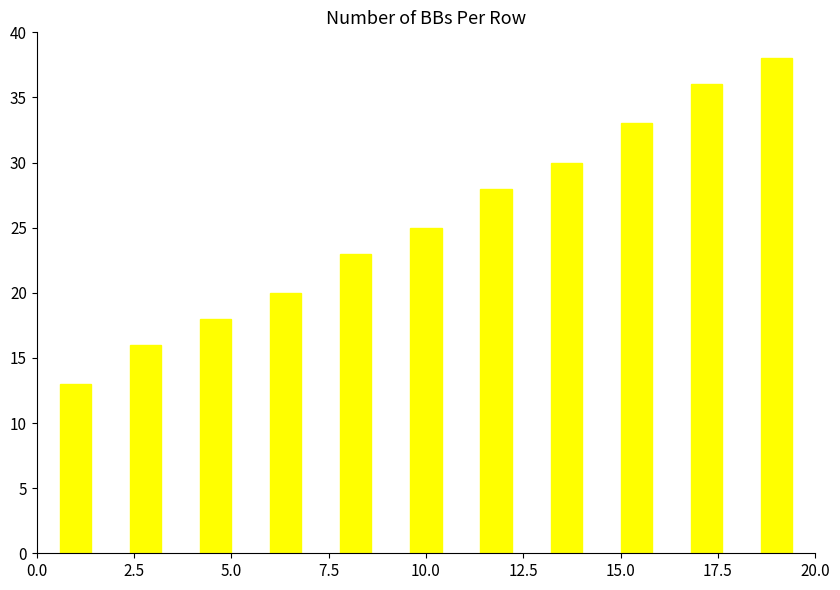

How many bars are there in total?

11